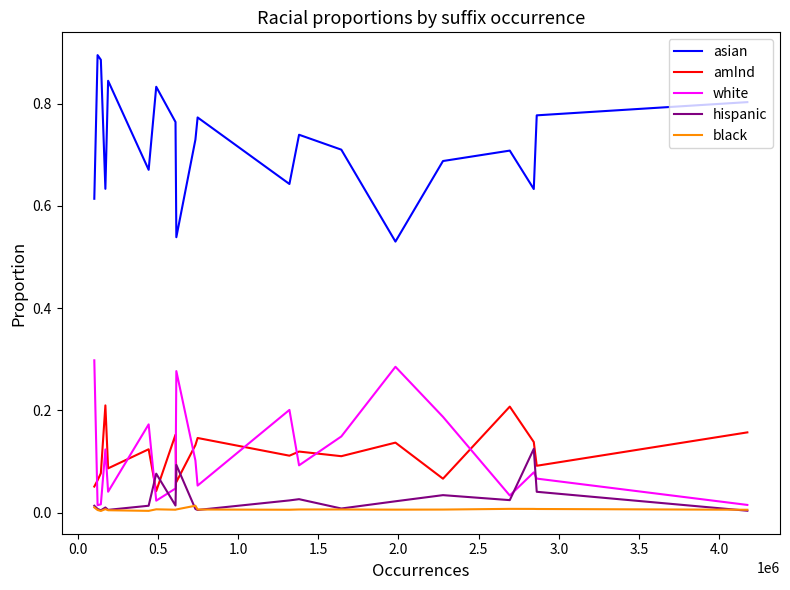

List the series in order of their peak value, lowest first.

black, hispanic, amInd, white, asian